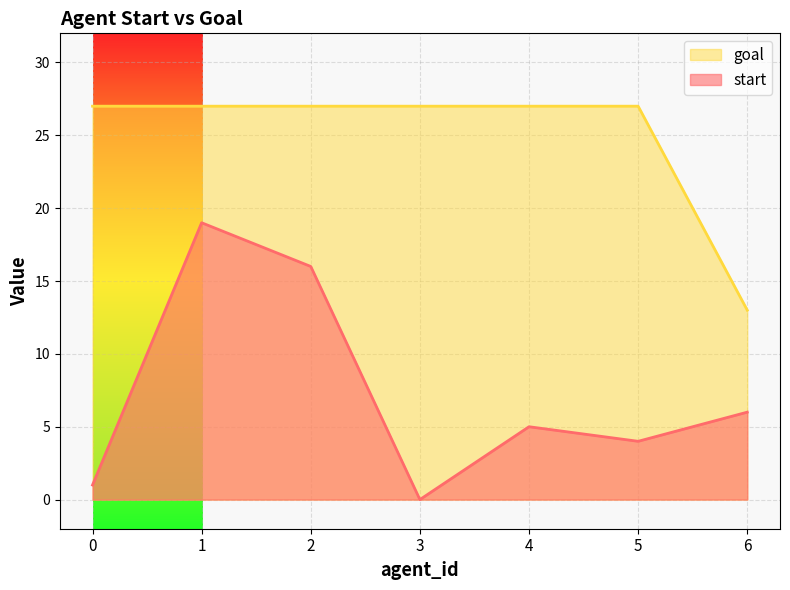

Which label corresponds to the smallest value in the chart?

3